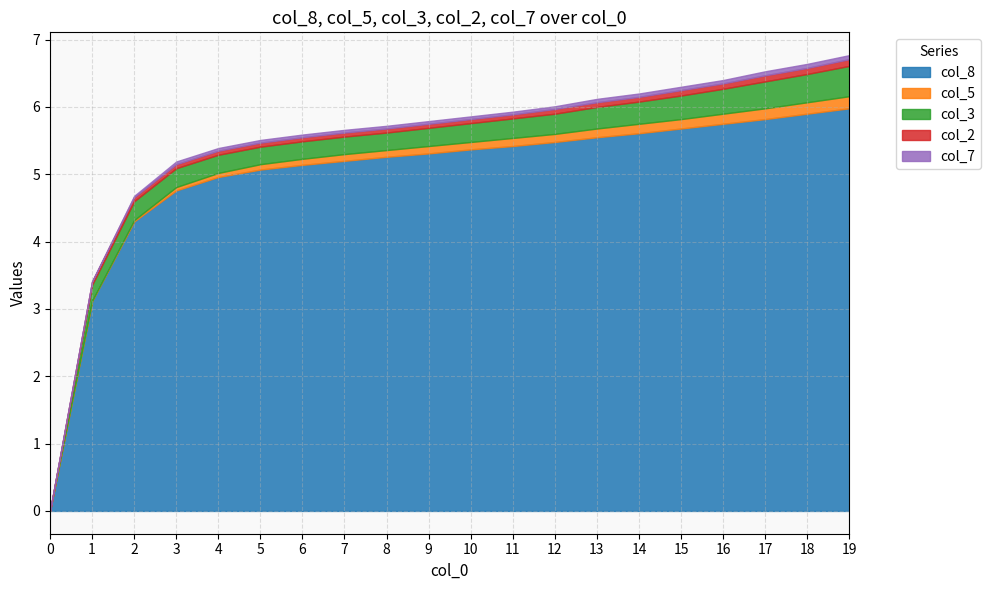

Which series has the largest range (max minus min)?

col_8